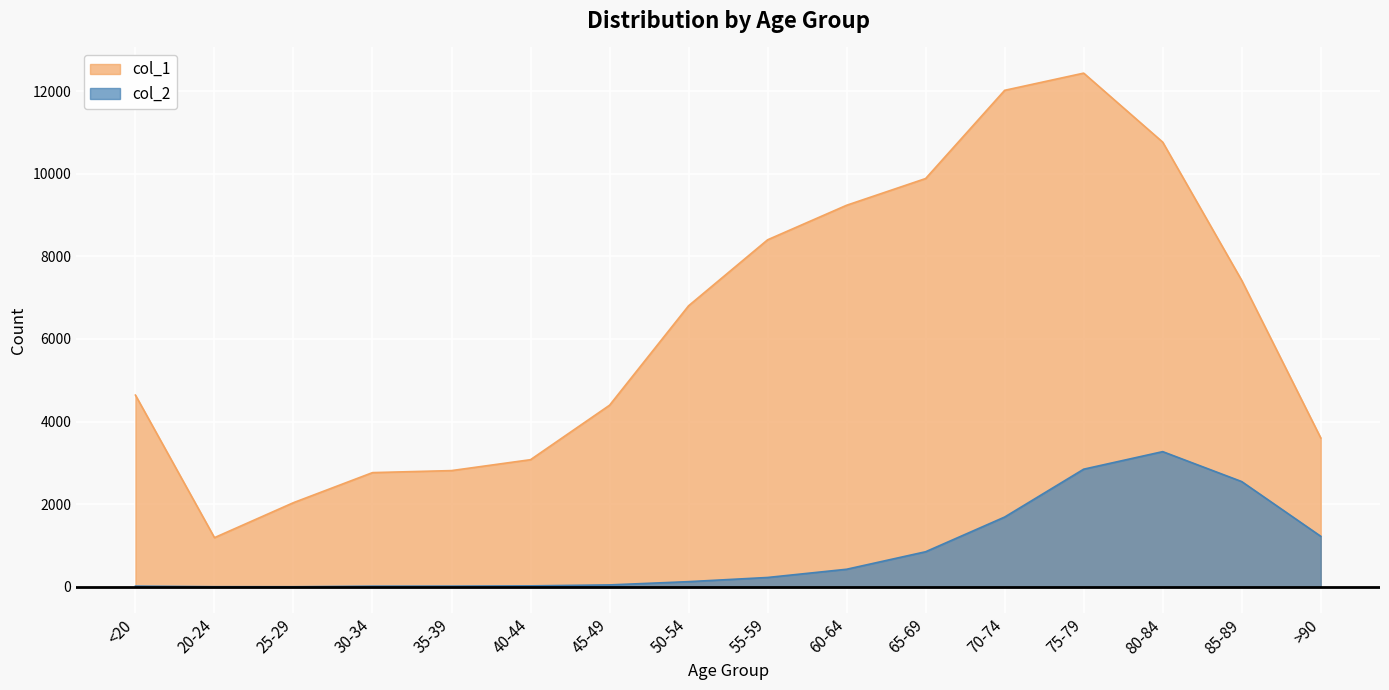

How many lines are shown in the chart?

2